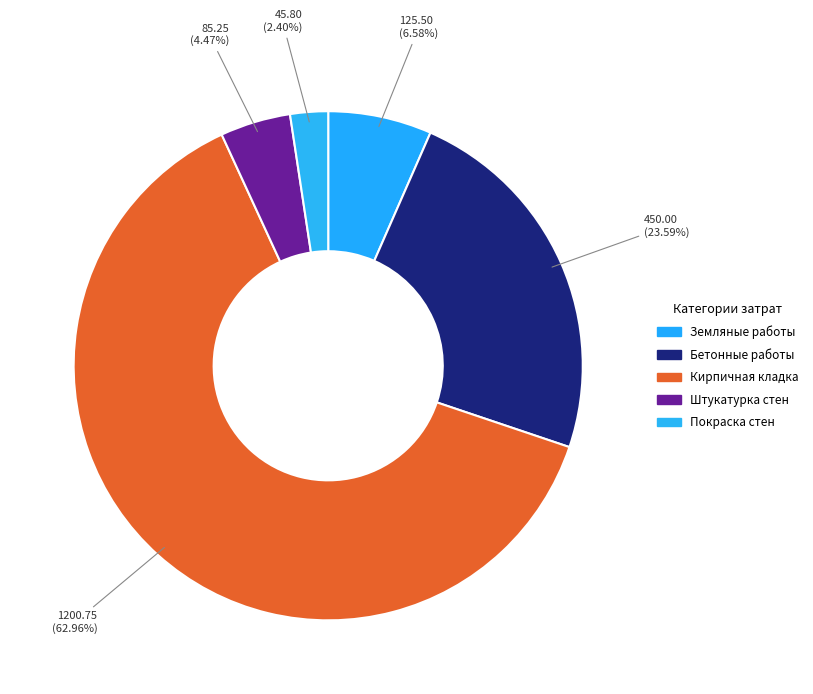

Rank the categories by value from lowest to highest.

Покраска стен, Штукатурка стен, Земляные работы, Бетонные работы, Кирпичная кладка